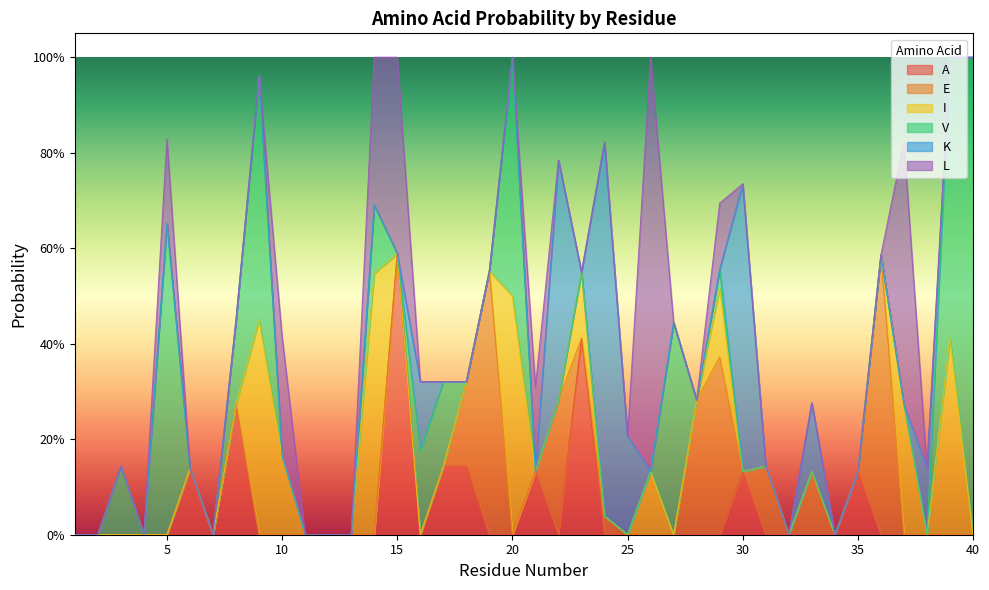

The E series shows 0.0 at 14. True or false?

True